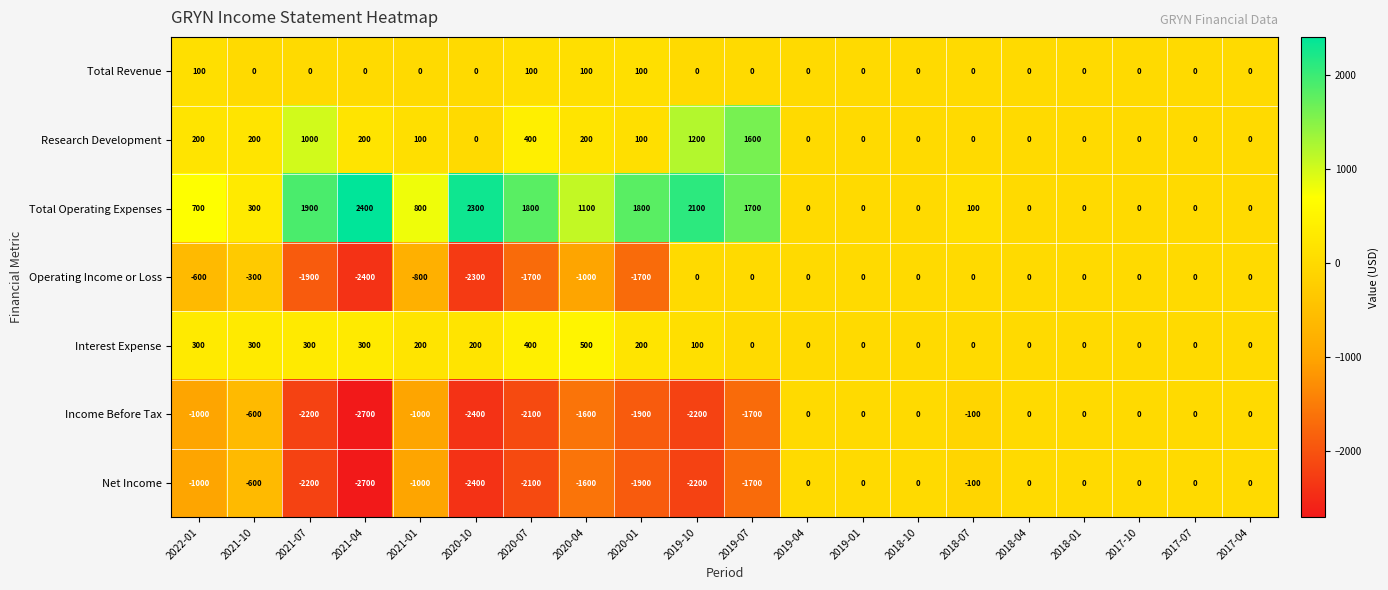

What is the maximum value for Total Operating Expenses?

2400